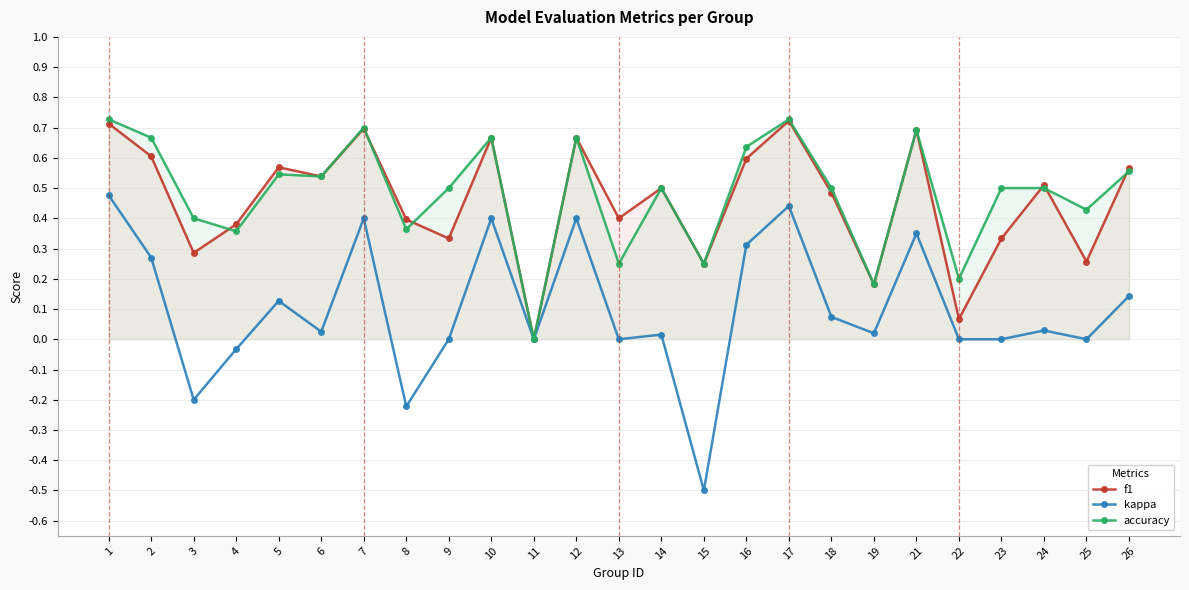

Which series has the largest range (max minus min)?

kappa